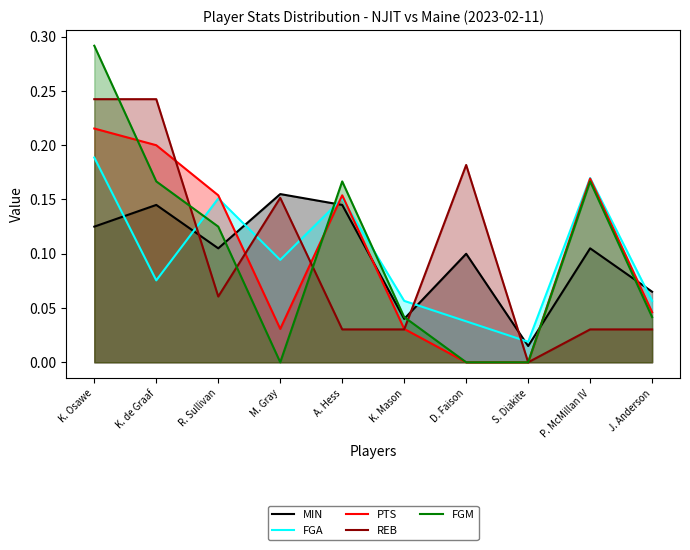

Count the REB values in the range 0 to 1.

10